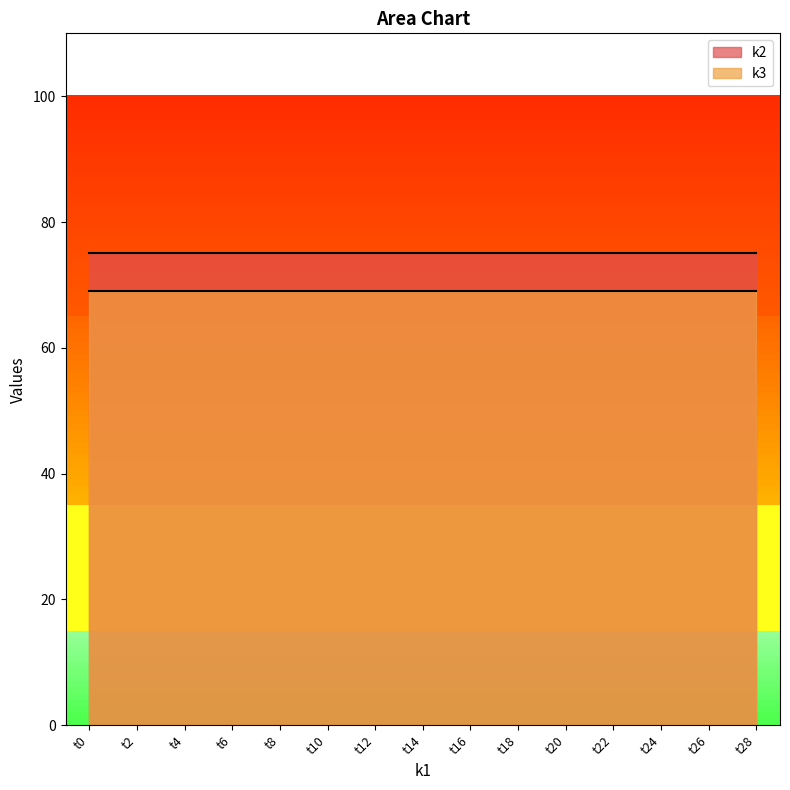

Which series has the largest range (max minus min)?

k2